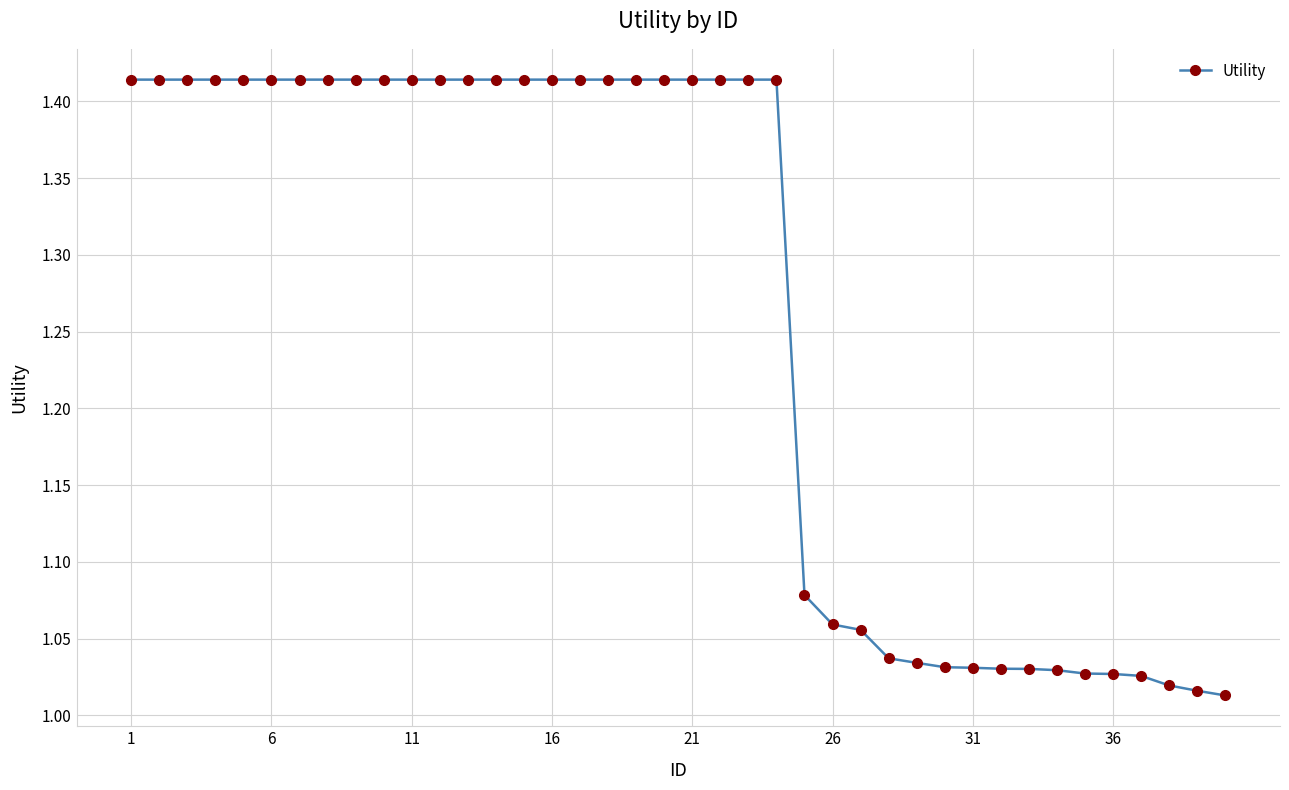

What is the average value?

1.3